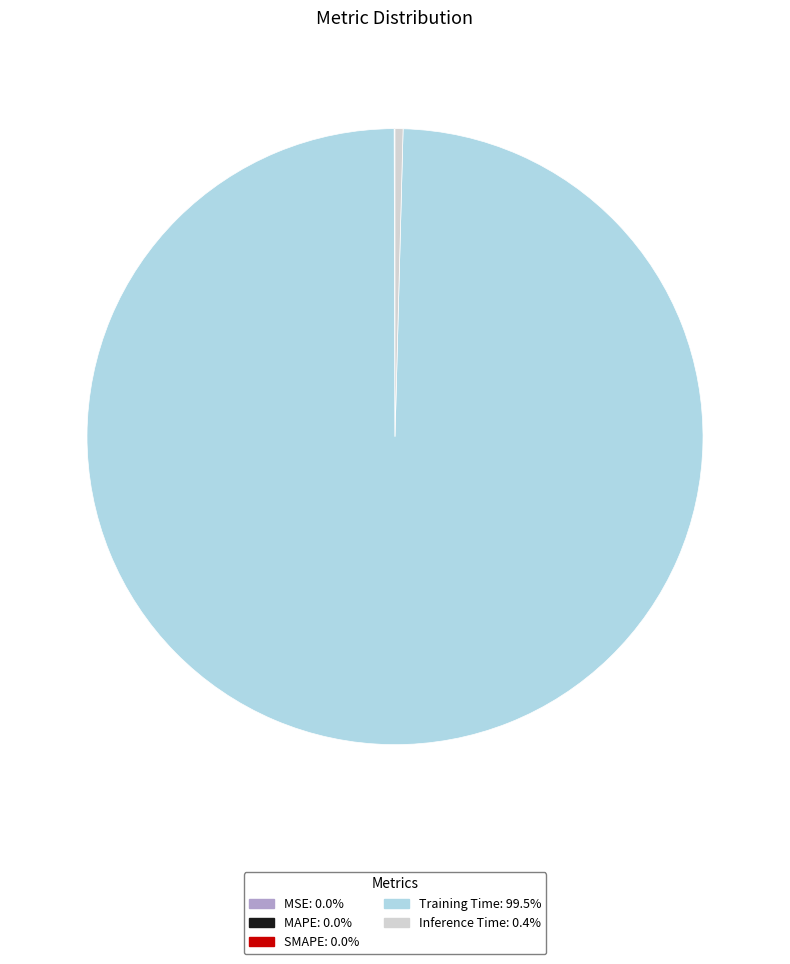

Which slice represents more than half of the pie?

Training Time